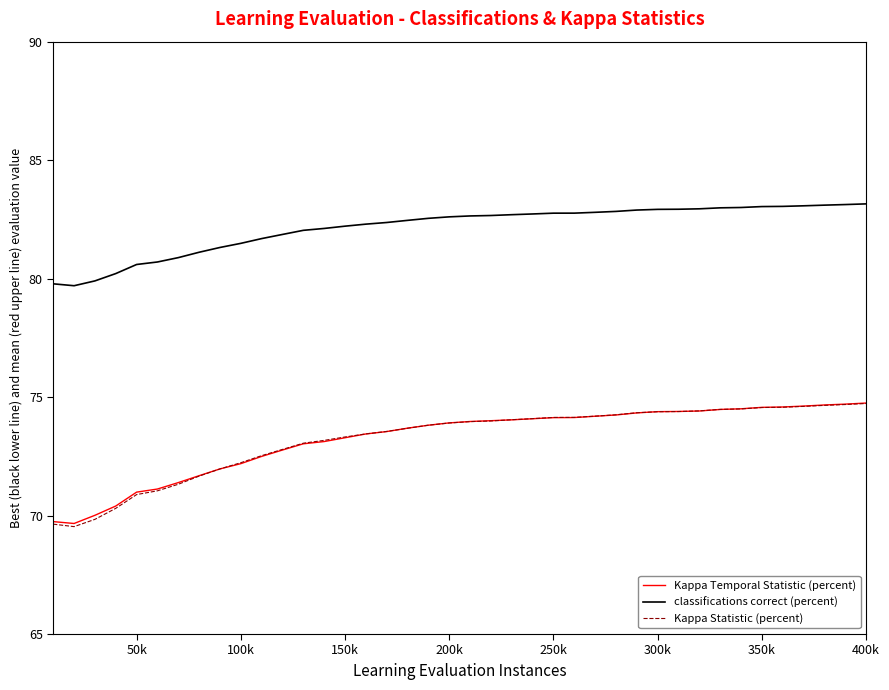

True or false: classifications correct (percent) and Kappa Temporal Statistic (percent) cross at least once.

False